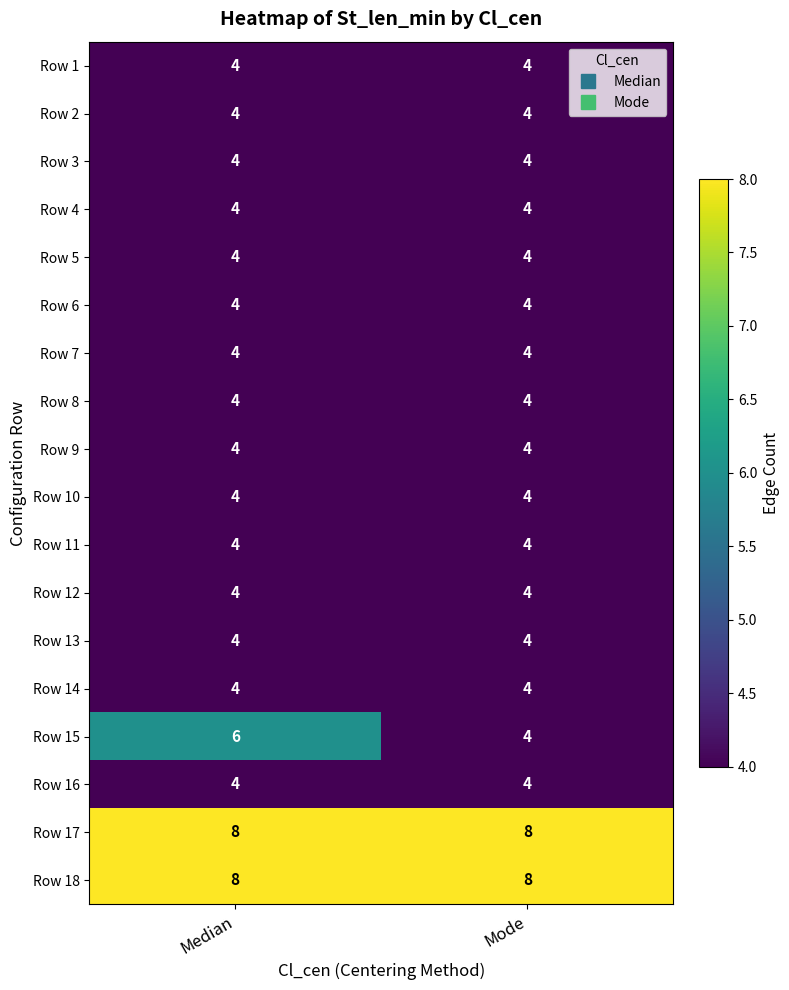

What is the maximum value shown in the chart?

8